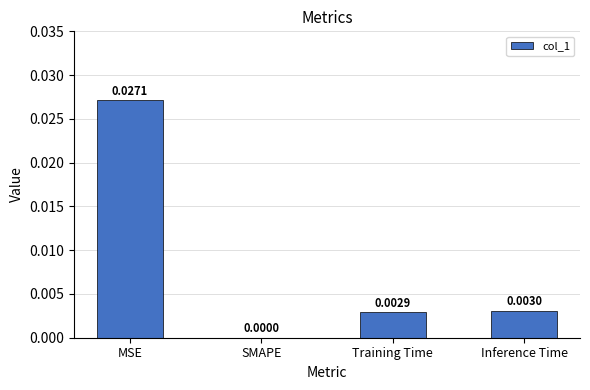

At which label is the value closest to 0?

SMAPE